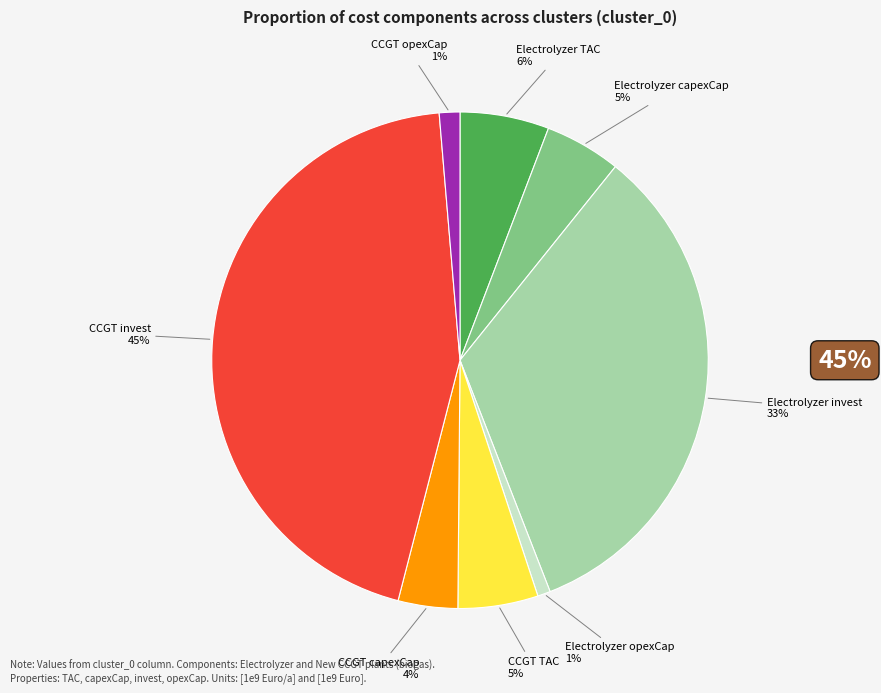

To the nearest percent, what is the combined percentage of CCGT TAC and CCGT capexCap?

9%